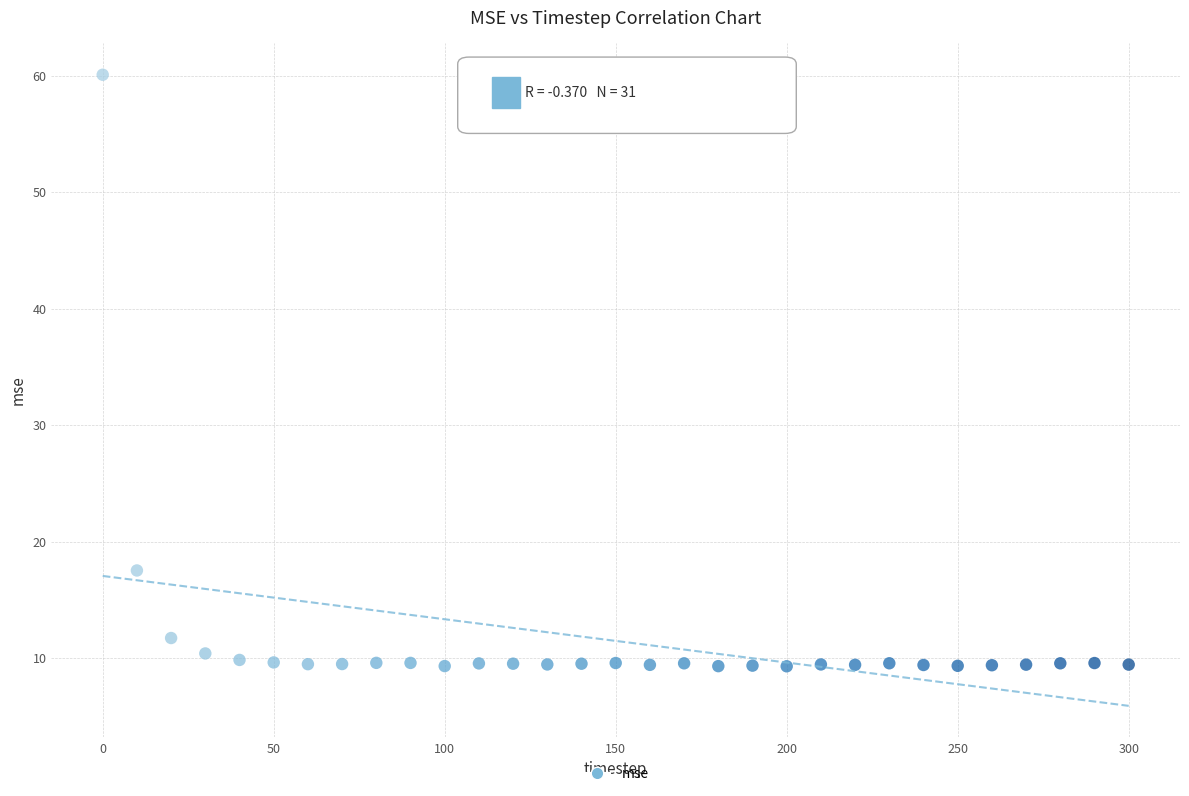

What is the range of X values (max minus min)?

300.0